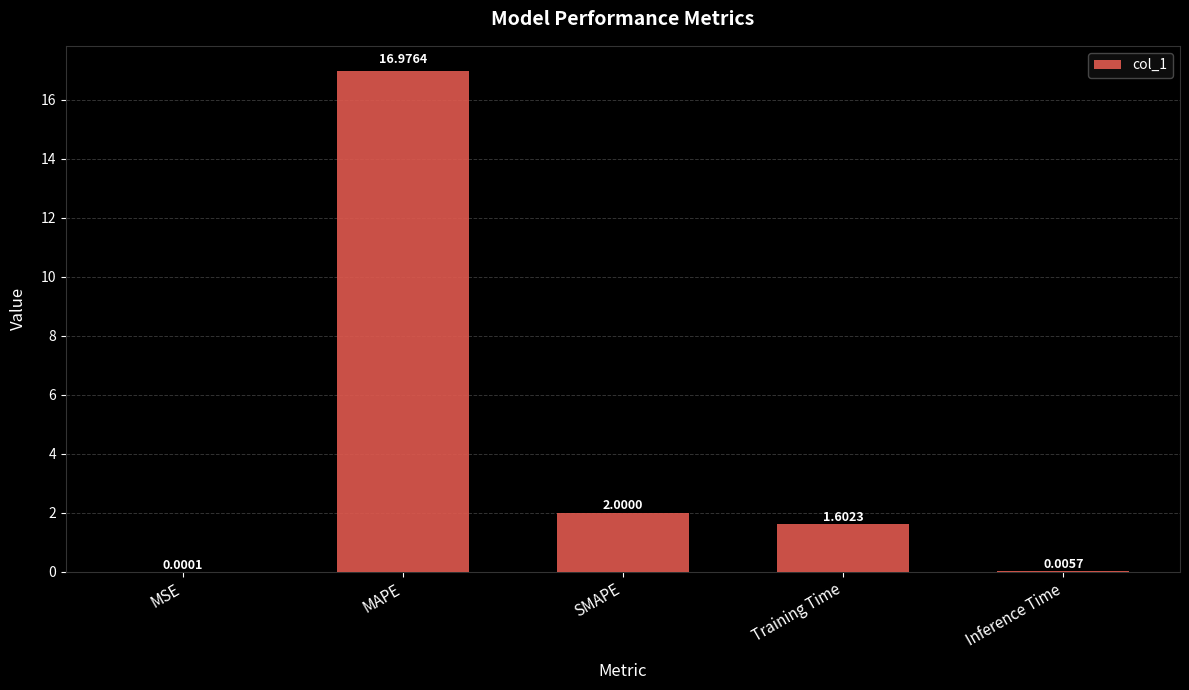

At which category does the chart reach its peak across all series?

MAPE